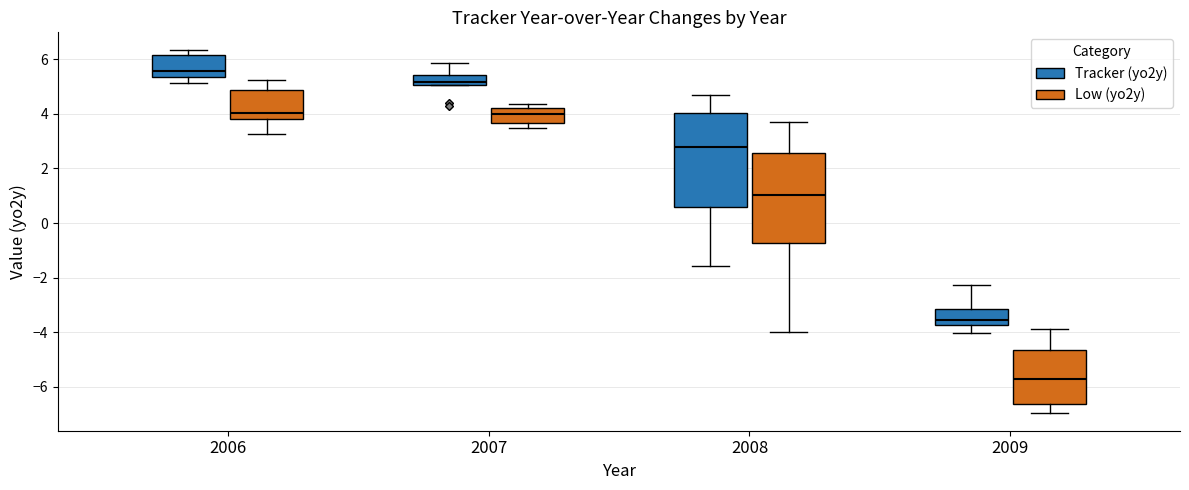

Where is the lower edge of the box for 2007 (Low (yo2y)) on the y-axis? The values are not printed on the chart, so give them approximately, as read against the axis.

3.6